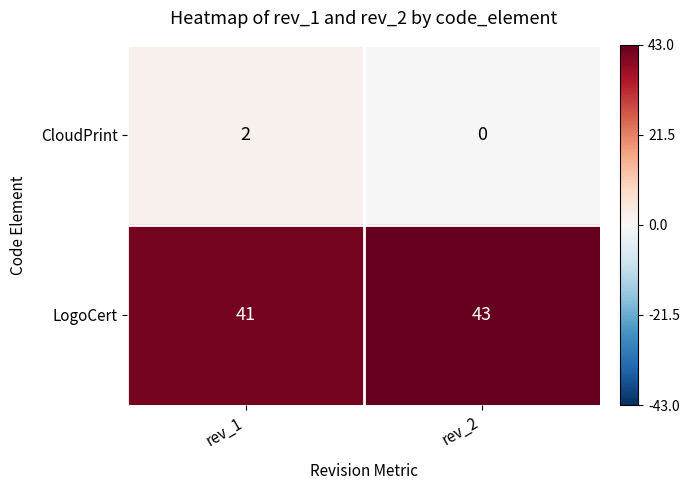

At which label is LogoCert closest to 42?

rev_1